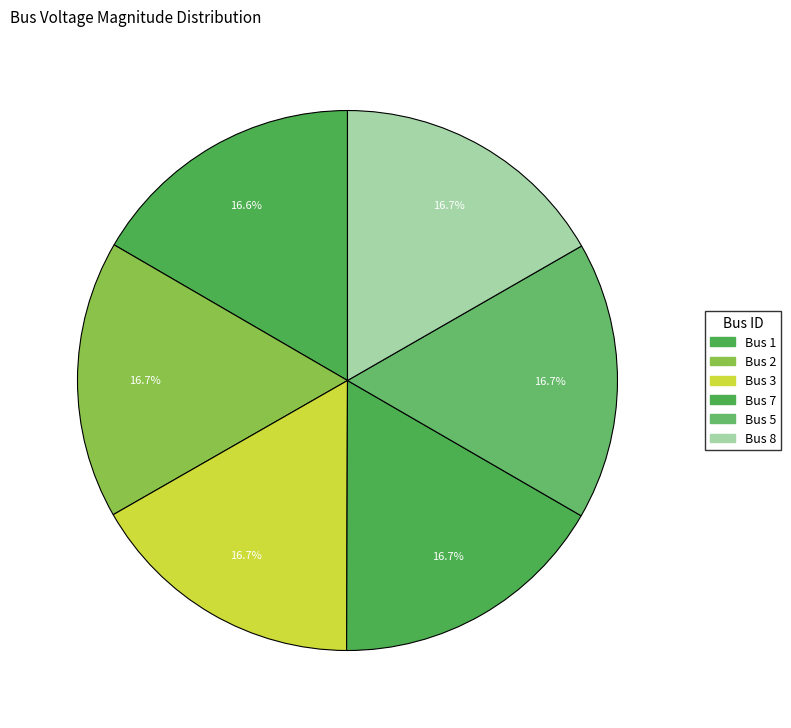

Is there any slice that represents more than half of the pie?

No